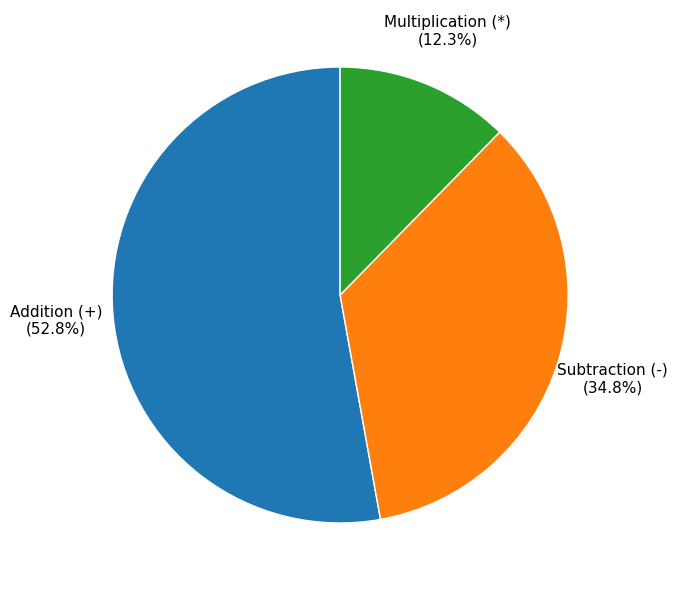

Does any single category account for the majority?

Yes